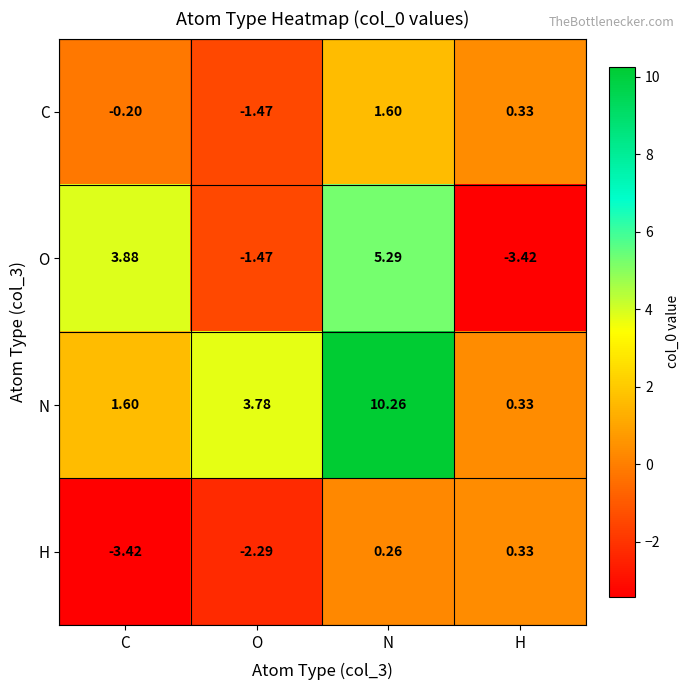

At which label does H first exceed 0?

N